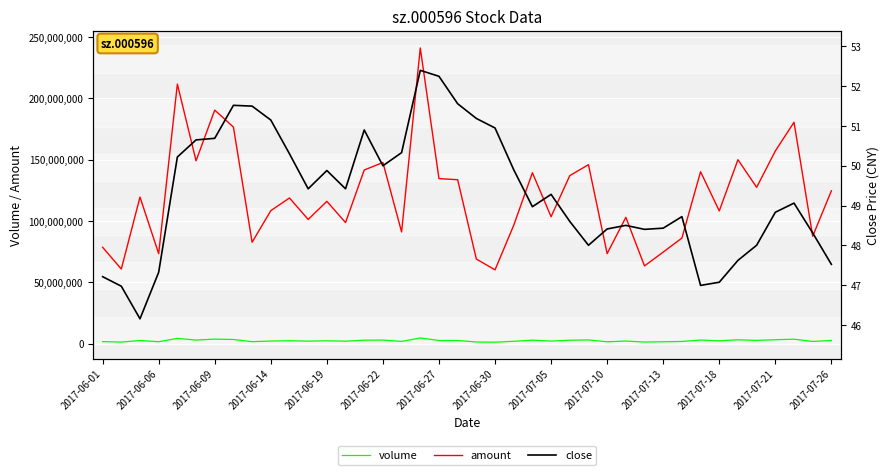

At which category is the sum across all series the highest?

17